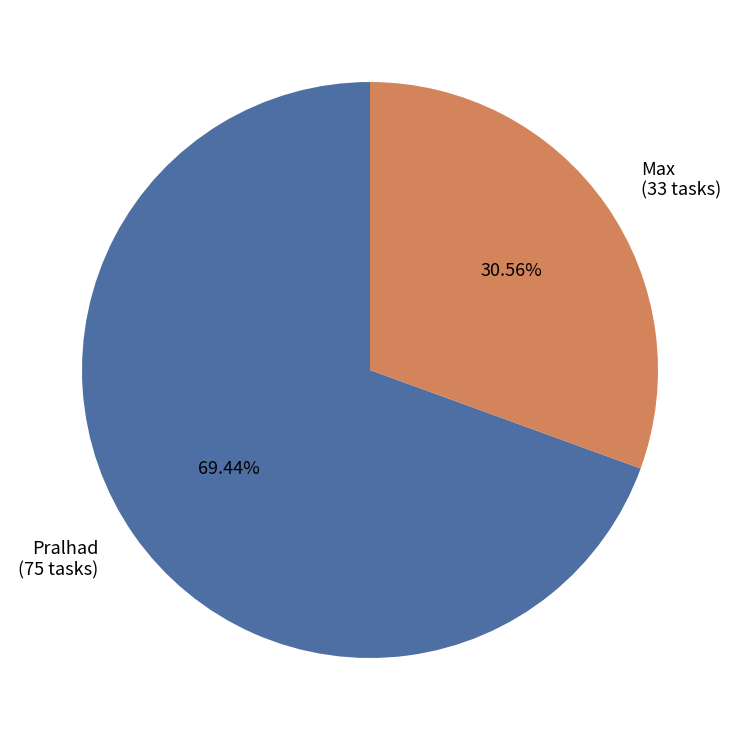

Approximately how many times larger is the value at Pralhad compared to Max?

2.3